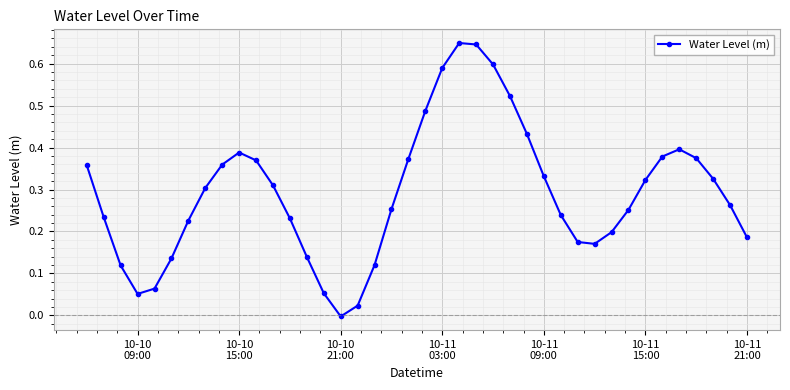

True or false: there are more than 2 points higher than both neighbors.

True